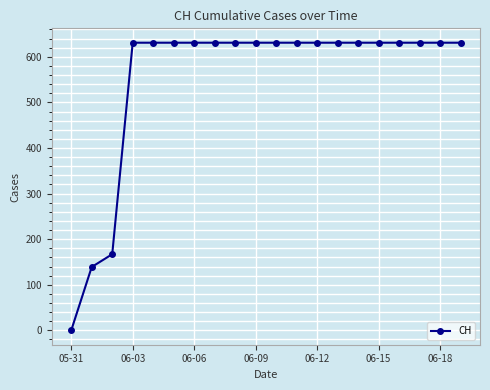

What is the value of the 17th point from the left?

631